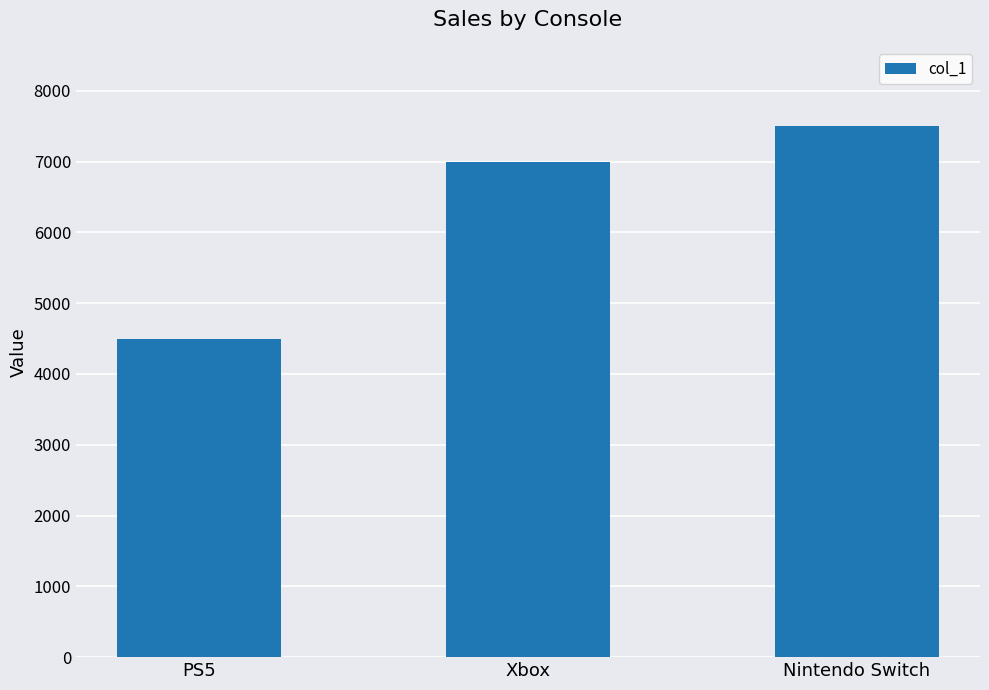

Reading right to left, list all the values displayed in this chart.

7497.0	7000.0	4500.0